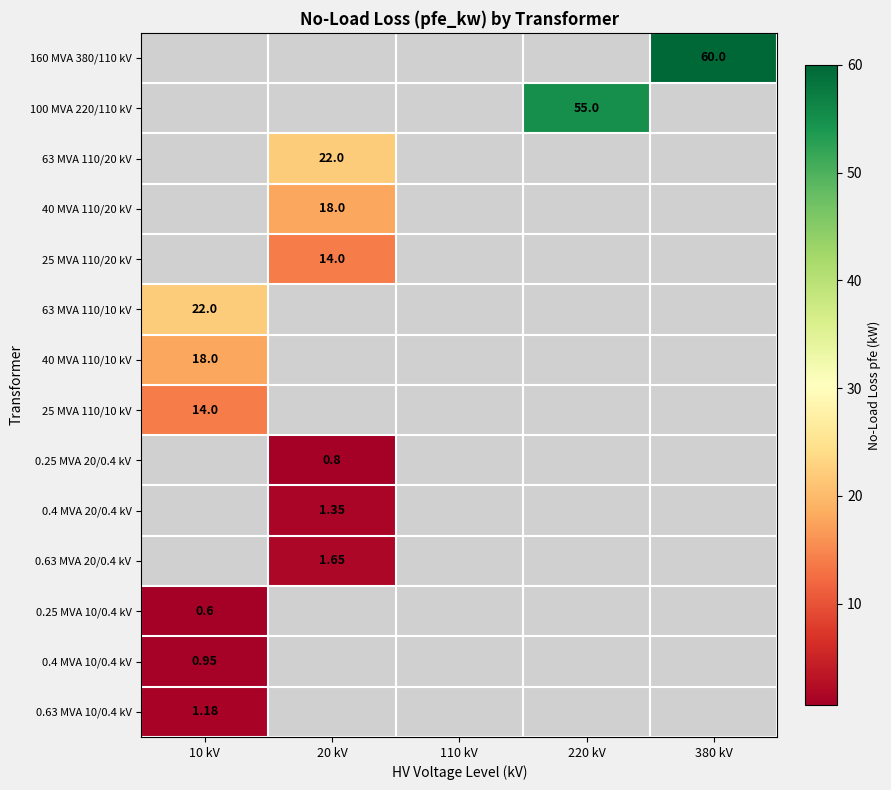

How many data points does each series have?

5